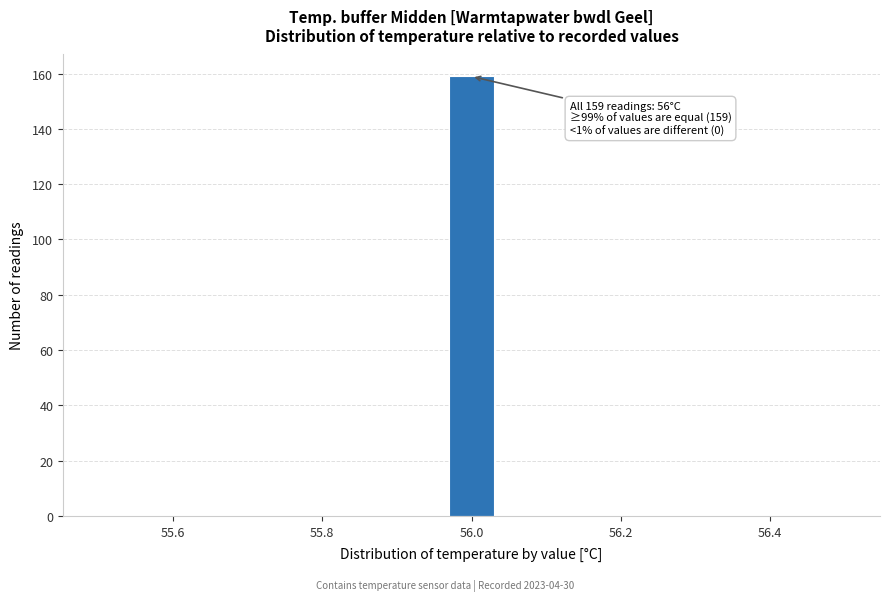

Read against the x-axis, roughly where is the centre of the tallest bar?

56.00